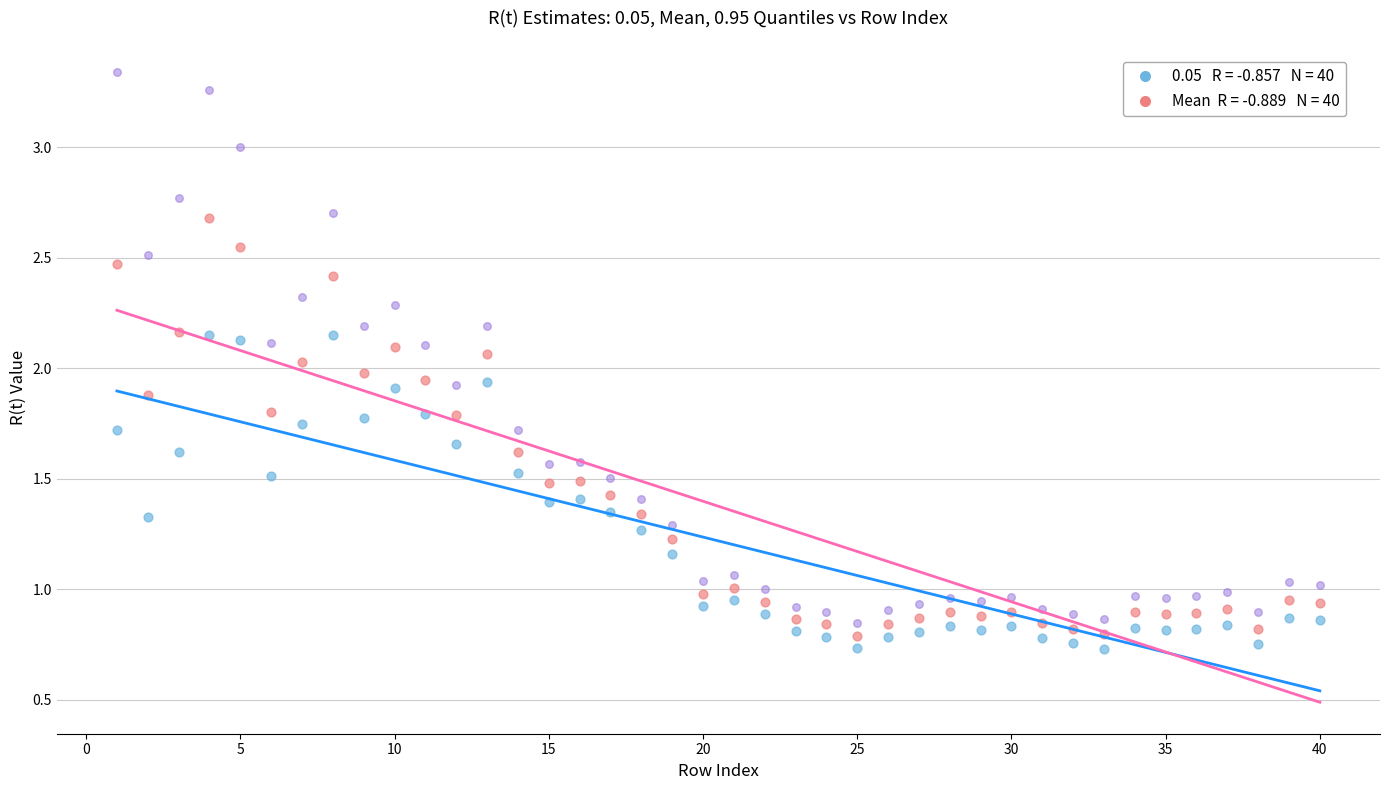

Across all data points, what is the range of X values (max minus min)?

39.0